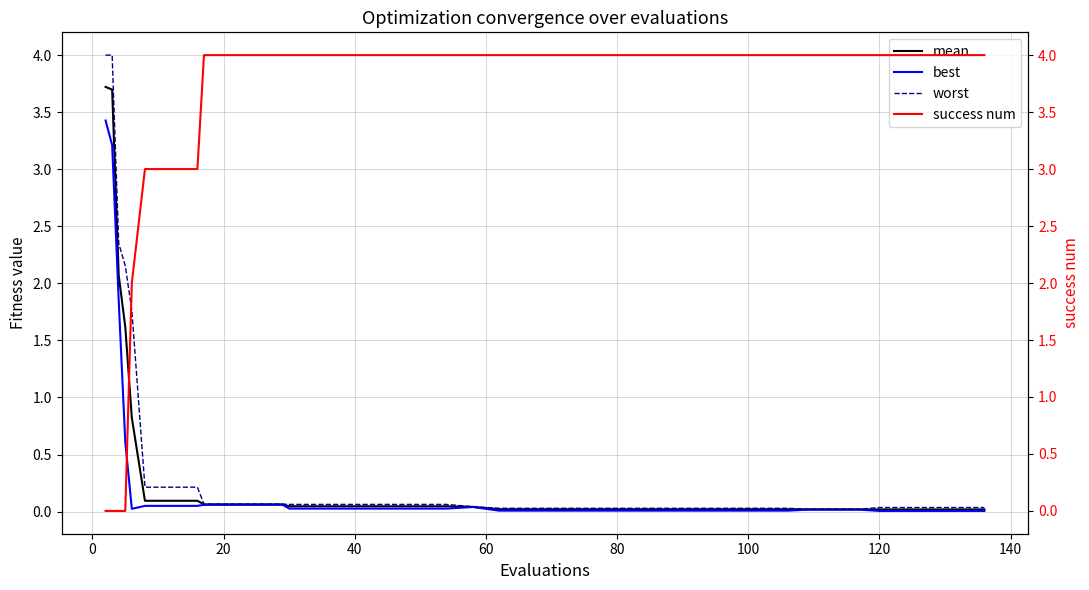

Count the success num values in the range 4 to 5.

32